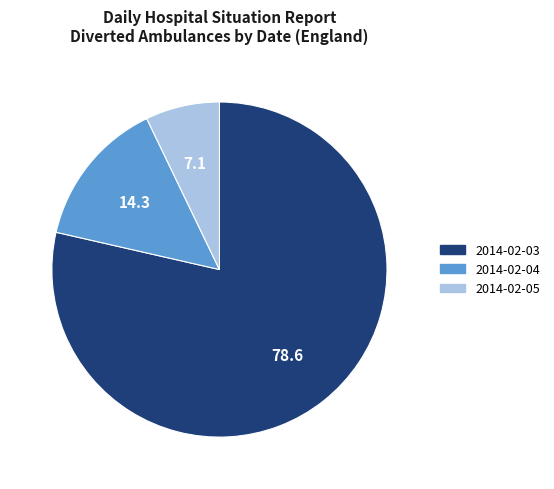

Is there a majority slice in this chart?

Yes